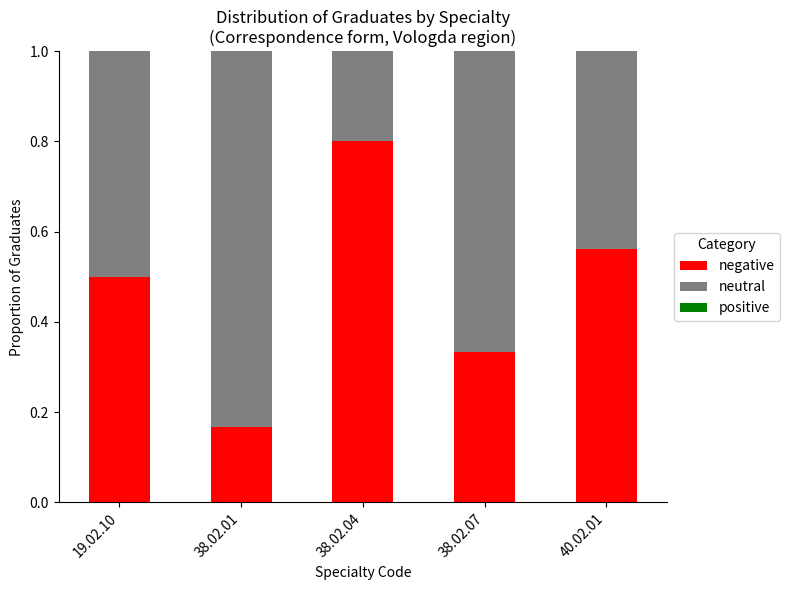

List the labels in order of negative value, largest first.

38.02.04, 40.02.01, 19.02.10, 38.02.07, 38.02.01